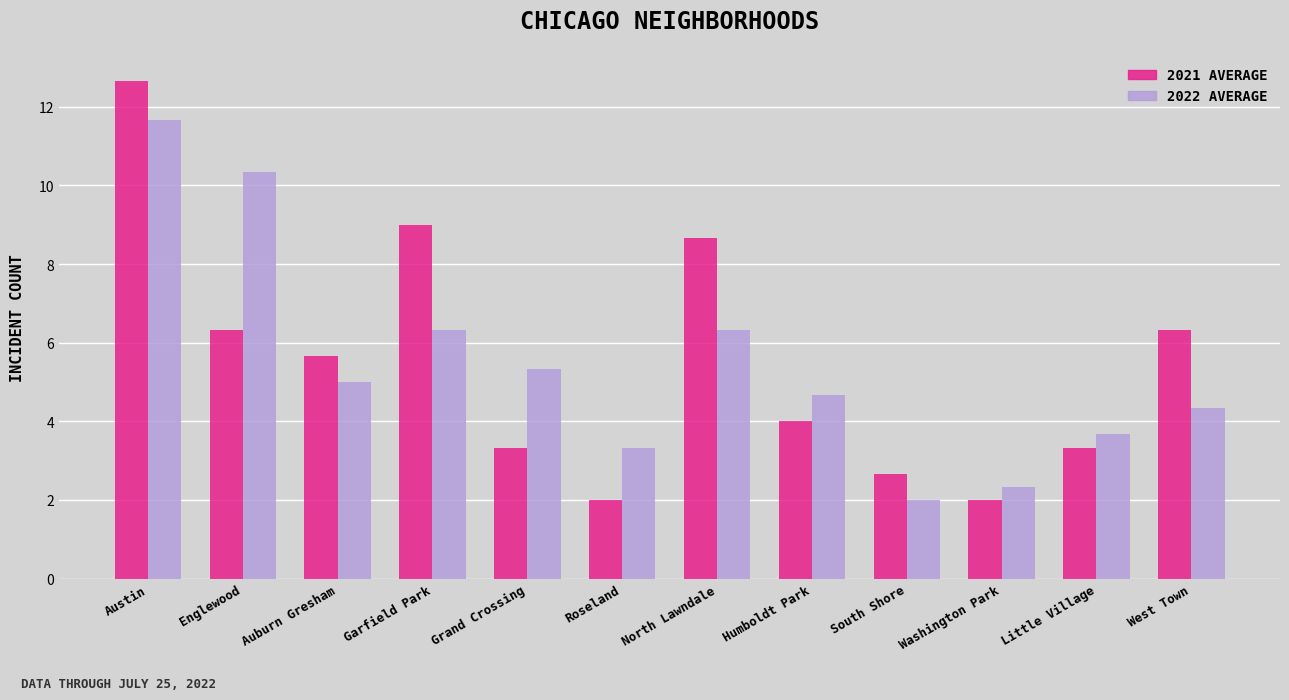

What is the greatest value displayed?

12.7